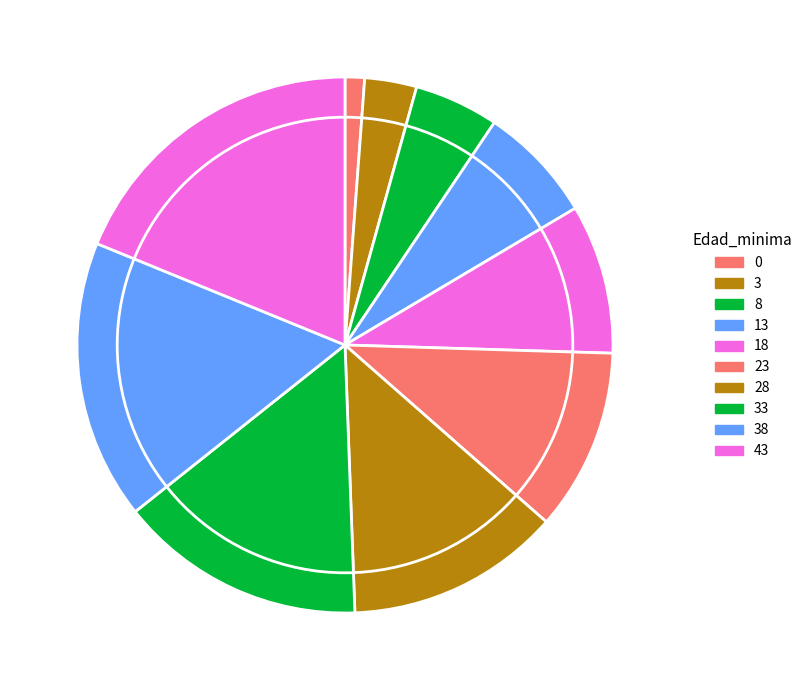

Is there a majority slice in this chart?

No